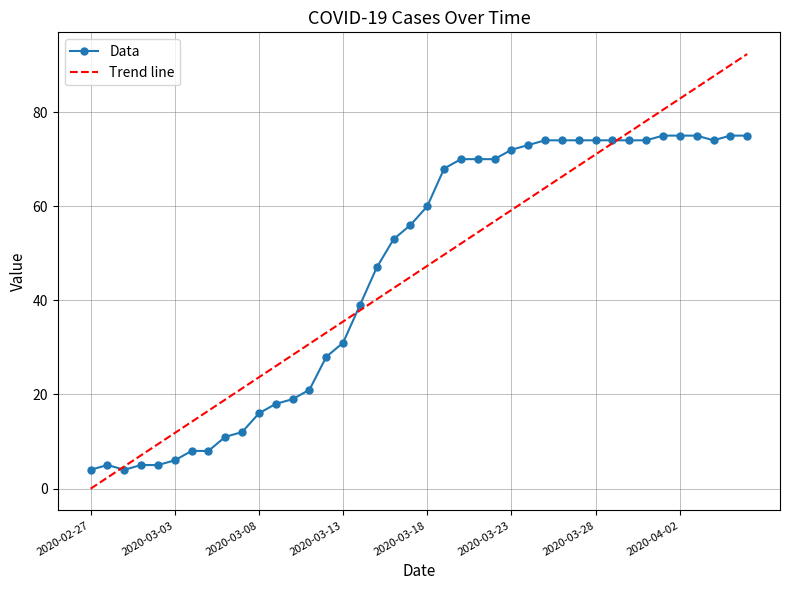

Which series has the largest range (max minus min)?

Trend line